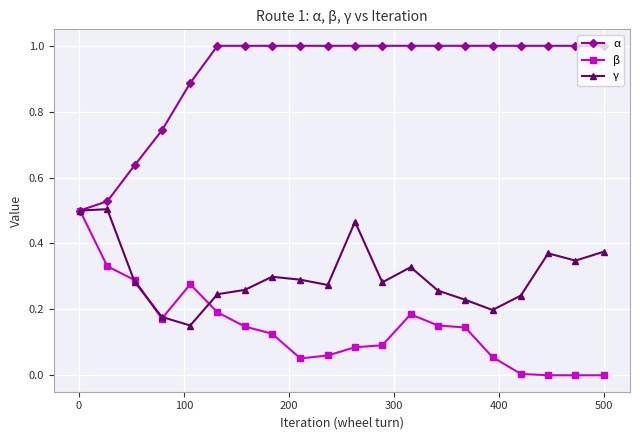

True or false: β has more than 1 interior local peaks.

True